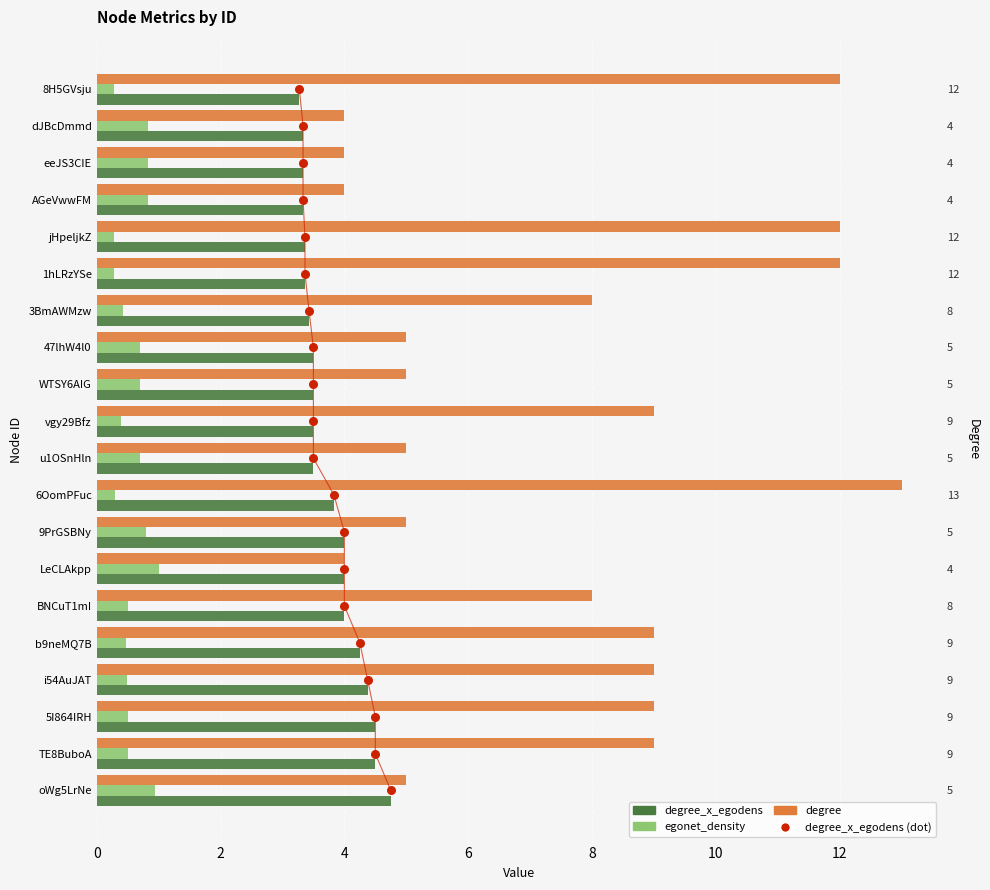

Is the value of degree_x_egodens at AGeVwwFM greater than the value of degree at 1hLRzYSe?

No